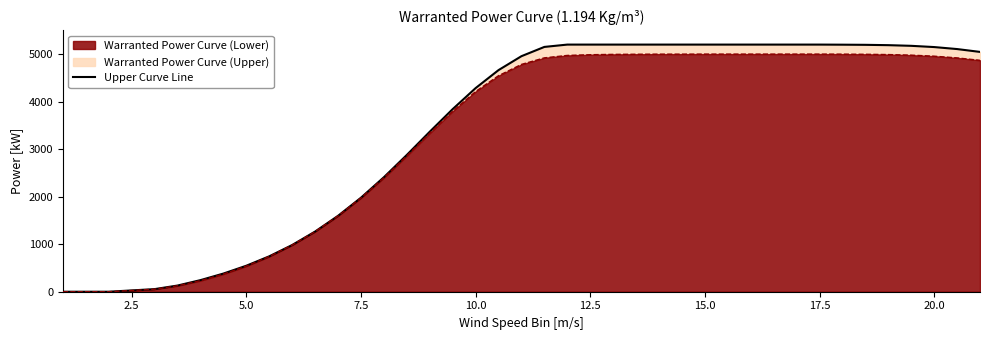

True or false: the data has more than 0 interior local peaks.

False